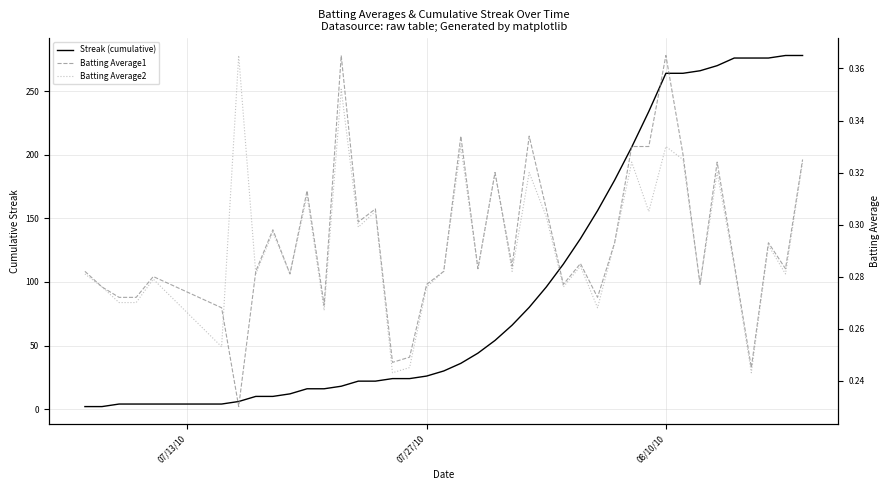

The Batting Average1 series shows 0.1 at 3. True or false?

False